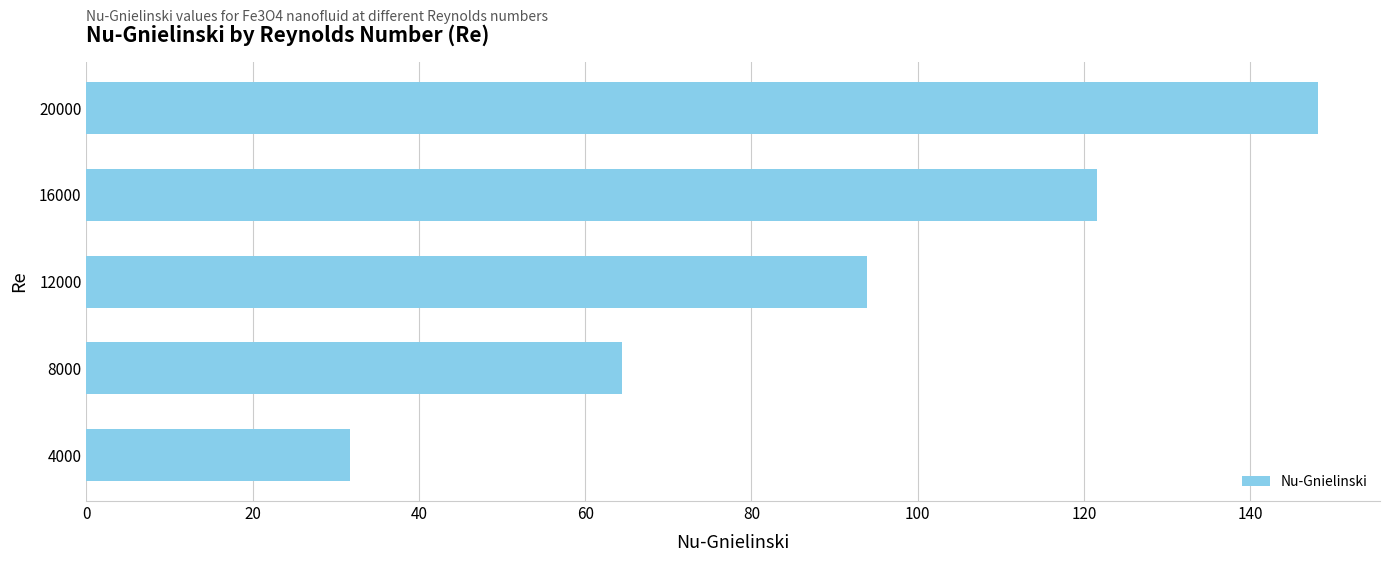

Between 16000 and 12000, which is larger?

16000